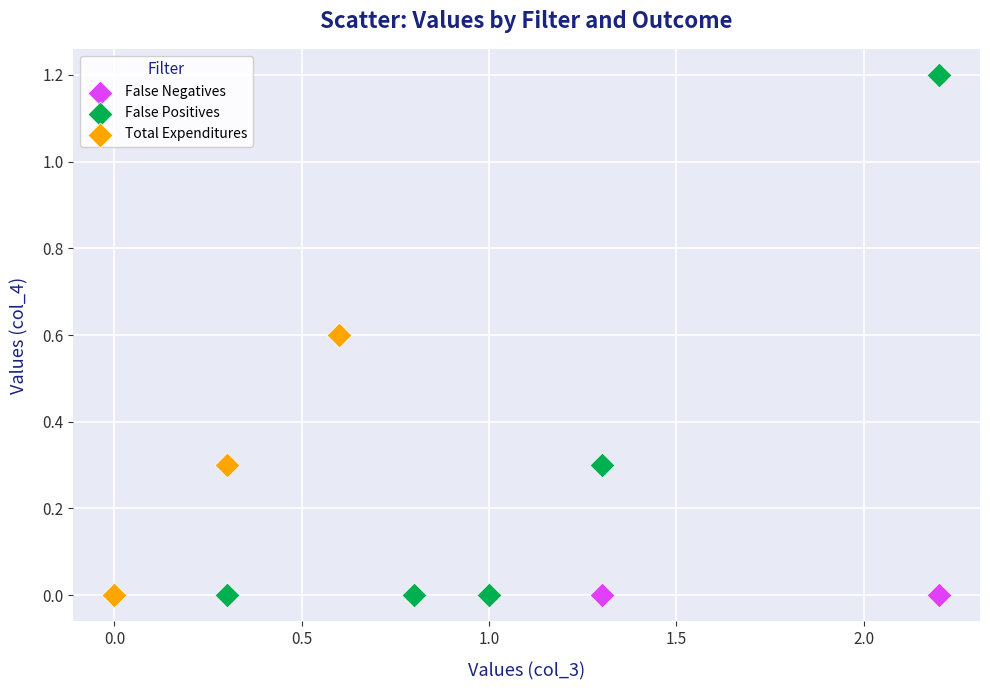

Which series reaches the maximum Y coordinate?

False Positives